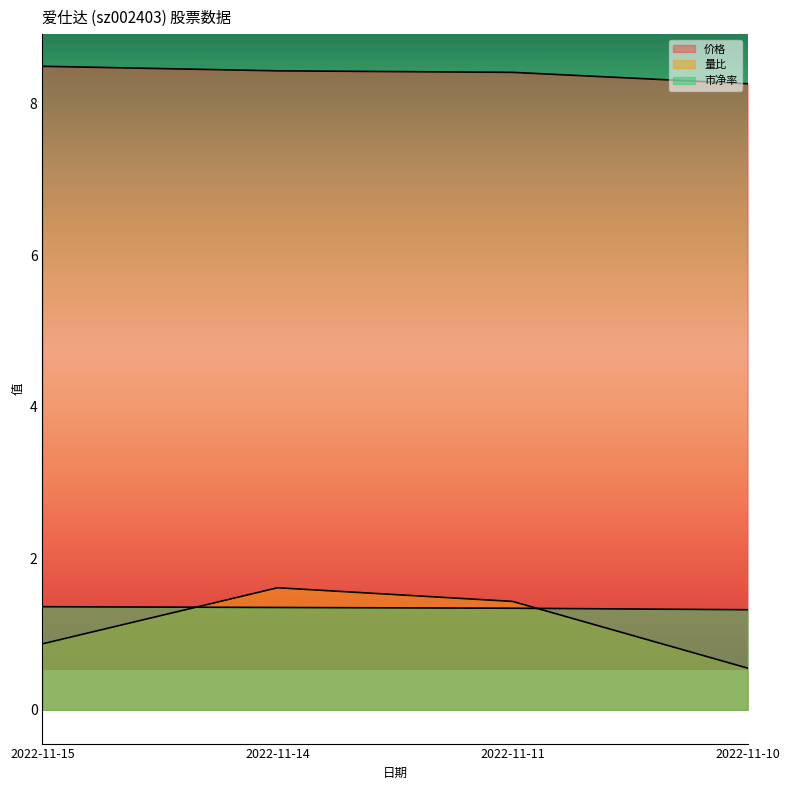

What is the highest value of the 量比 series?

1.6